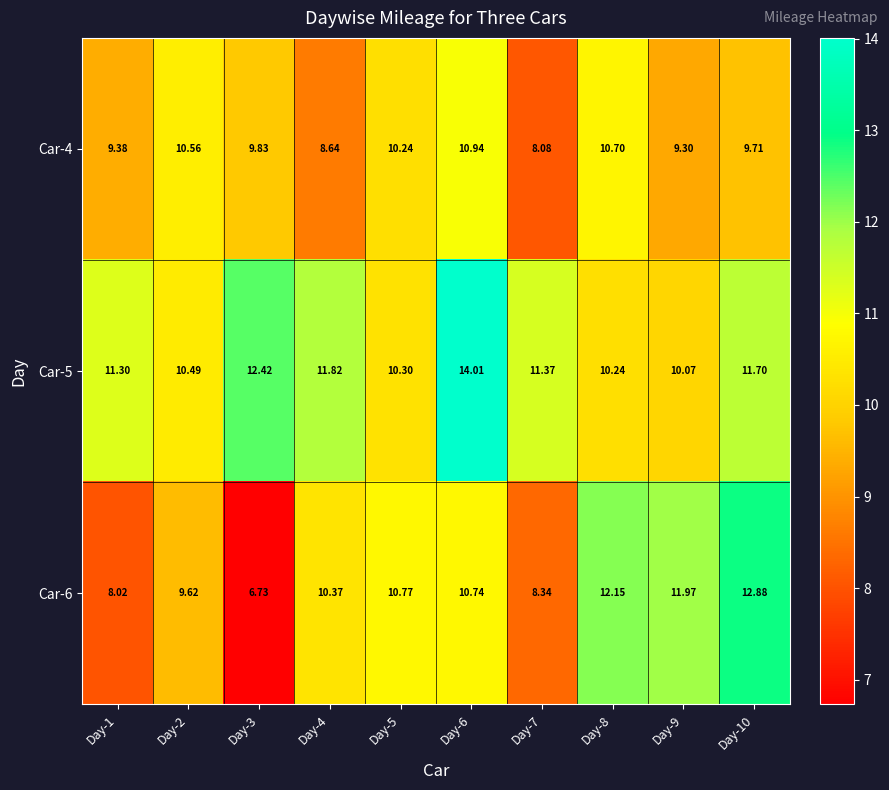

Which series has the widest spread of values?

Car-6